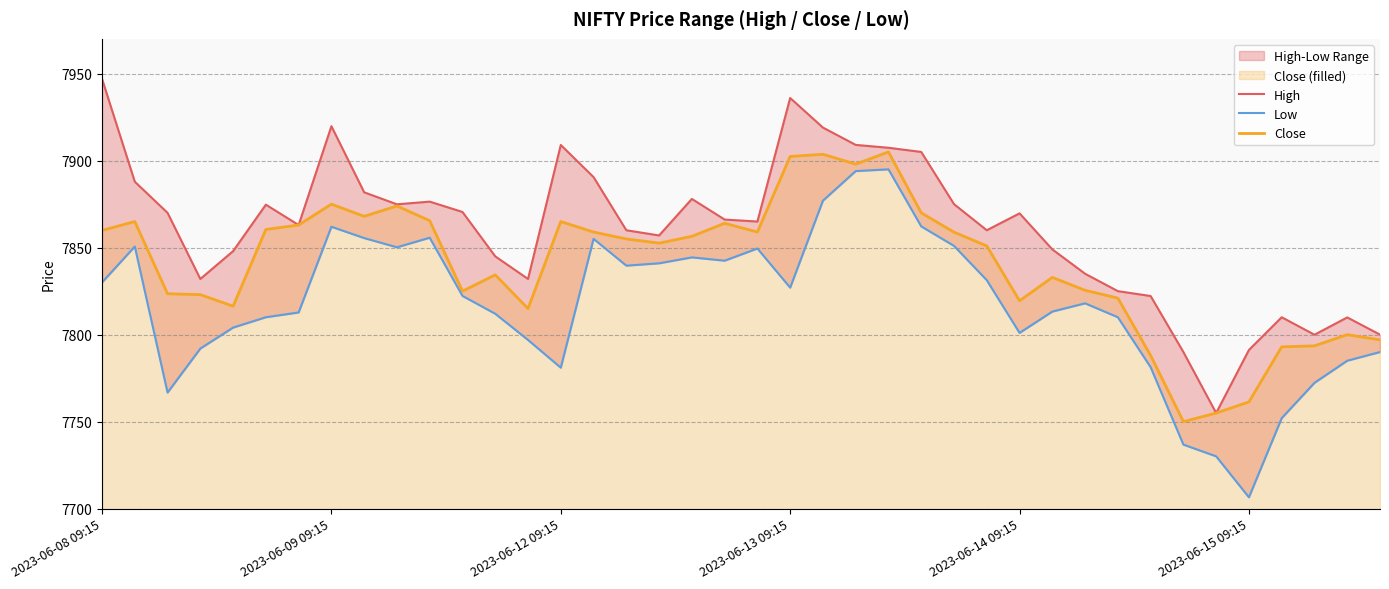

In High, how many points are lower than both neighbors (excluding endpoints)?

9